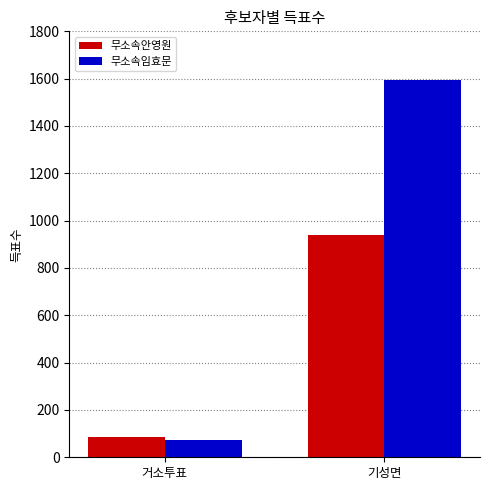

What is the label of the 1st bar from the left?

거소투표